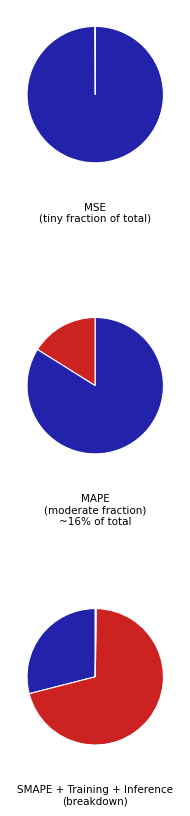

Does any single category account for the majority?

Yes